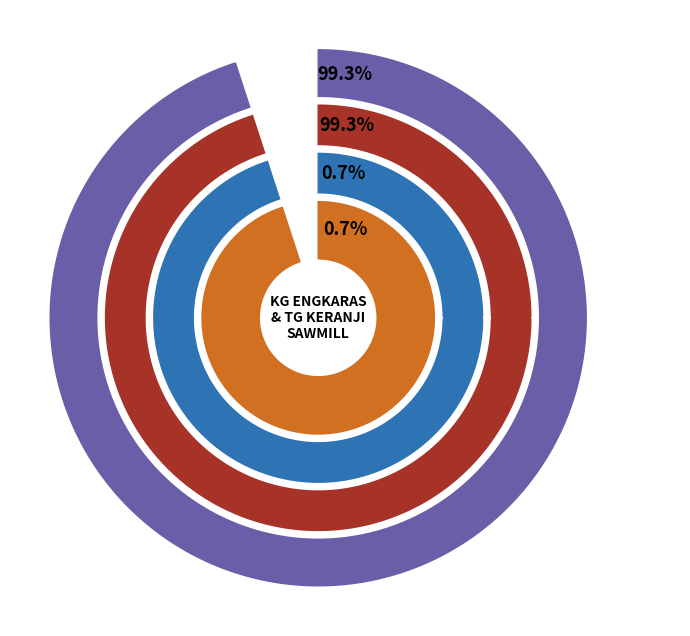

Is there any slice that represents more than half of the pie?

Yes